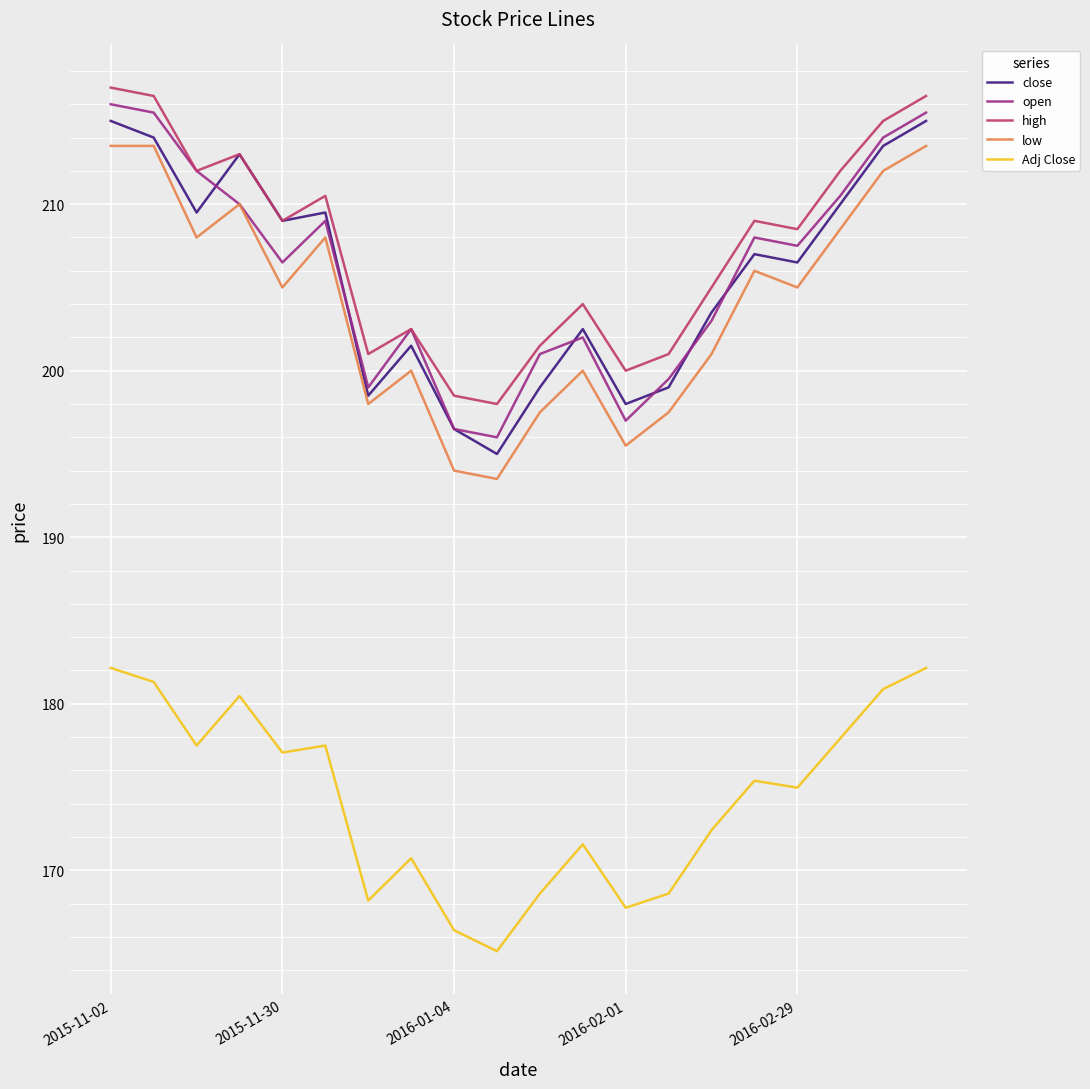

What is the difference between the maximum and second lowest values in the Adj Close series?

15.8